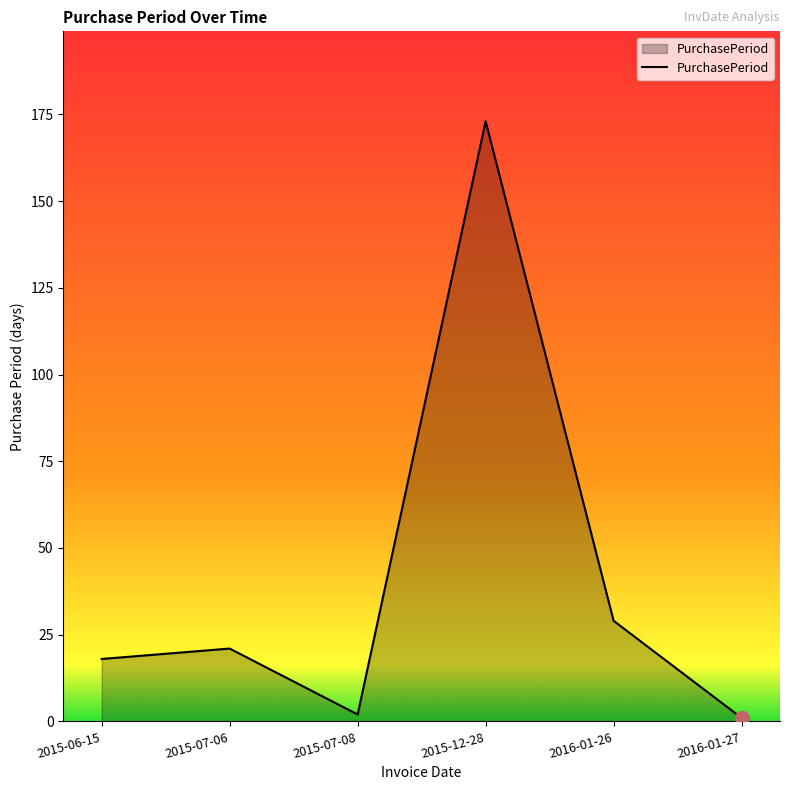

True or false: the data shows 18 at 2015-06-15.

True